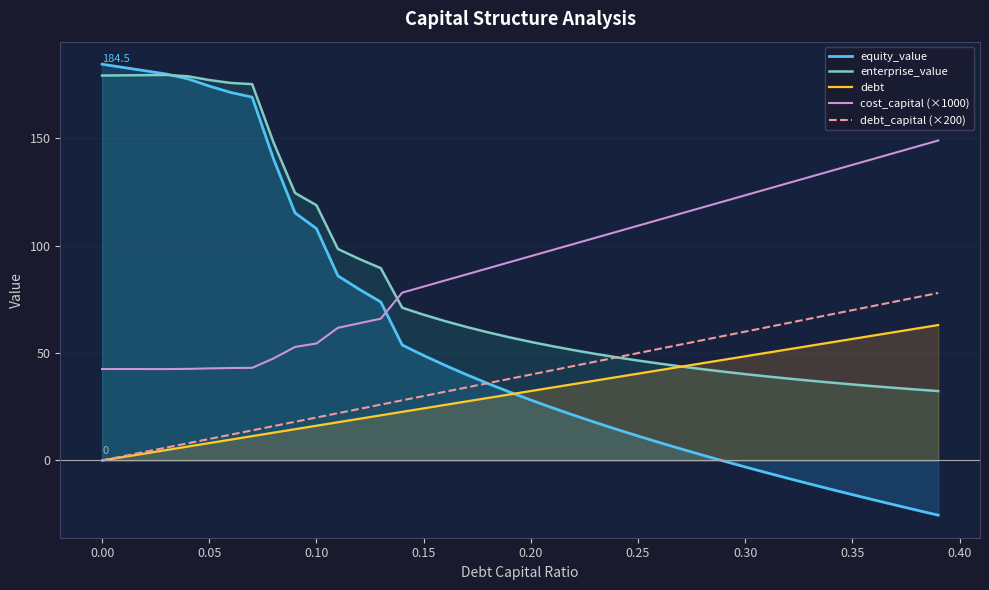

Which series has the largest total across all categories?

cost_capital (×1000)